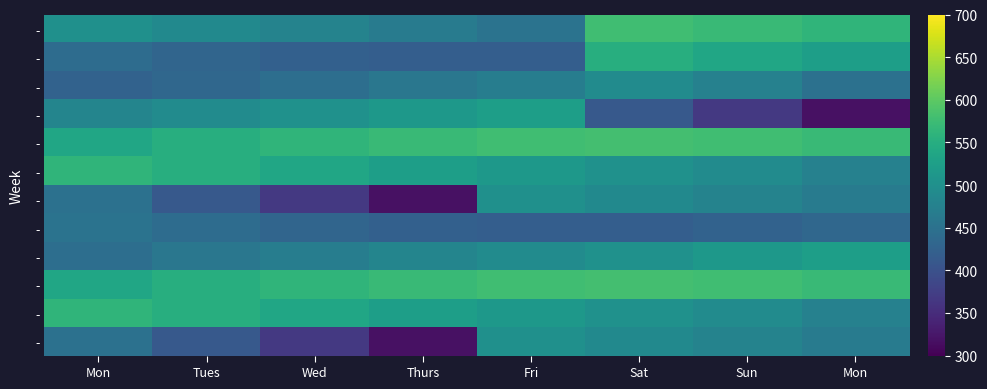

What is the greatest value displayed?

580